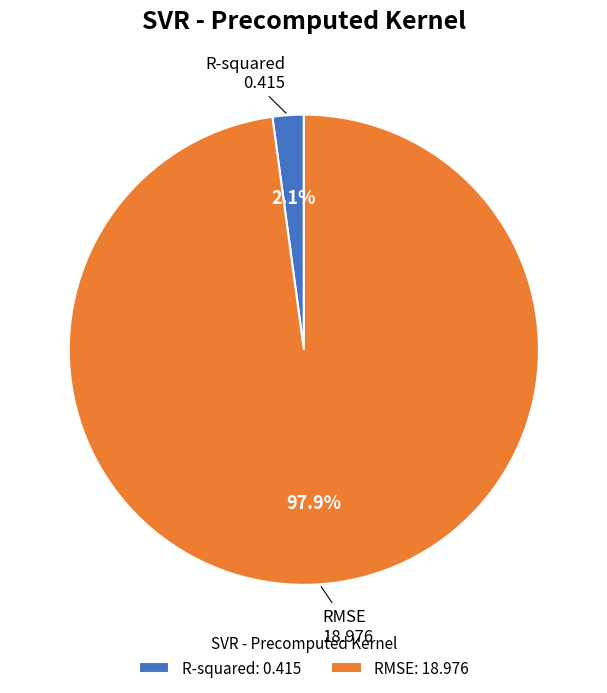

True or false: R-squared accounts for 16% of the total.

False